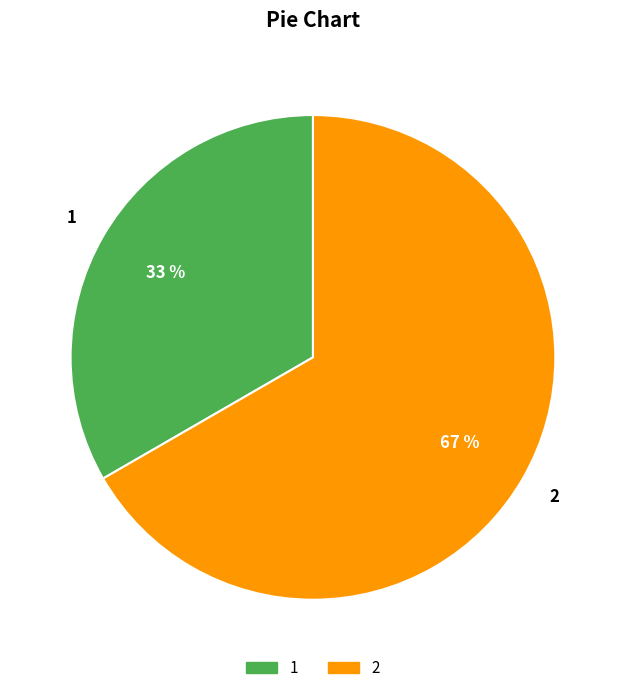

Rank the categories by value from highest to lowest.

2, 1